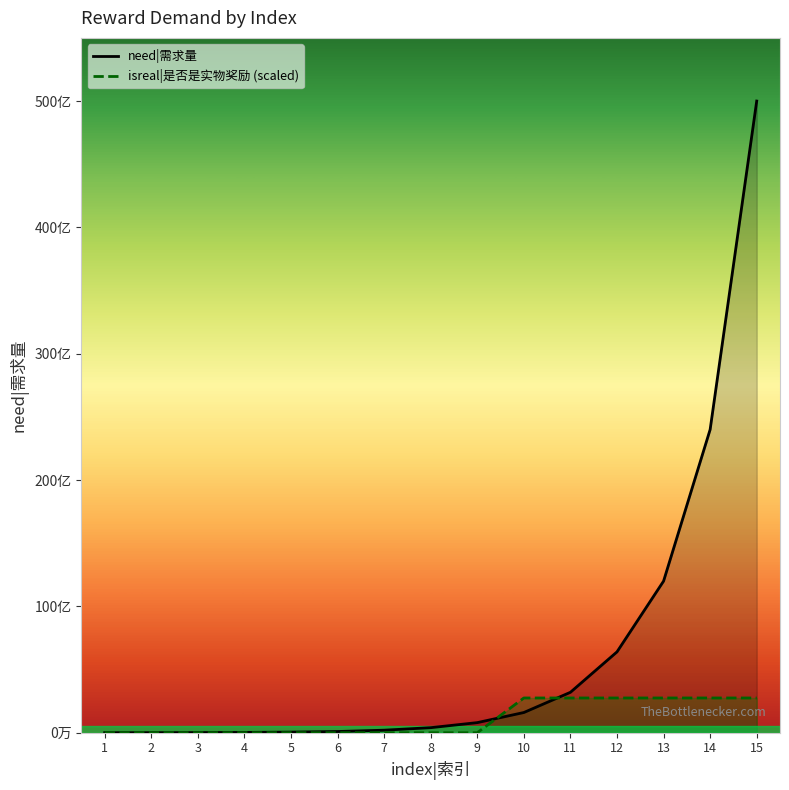

Rank the series by their maximum value, from highest to lowest.

need|需求量, isreal|是否是实物奖励 (scaled)